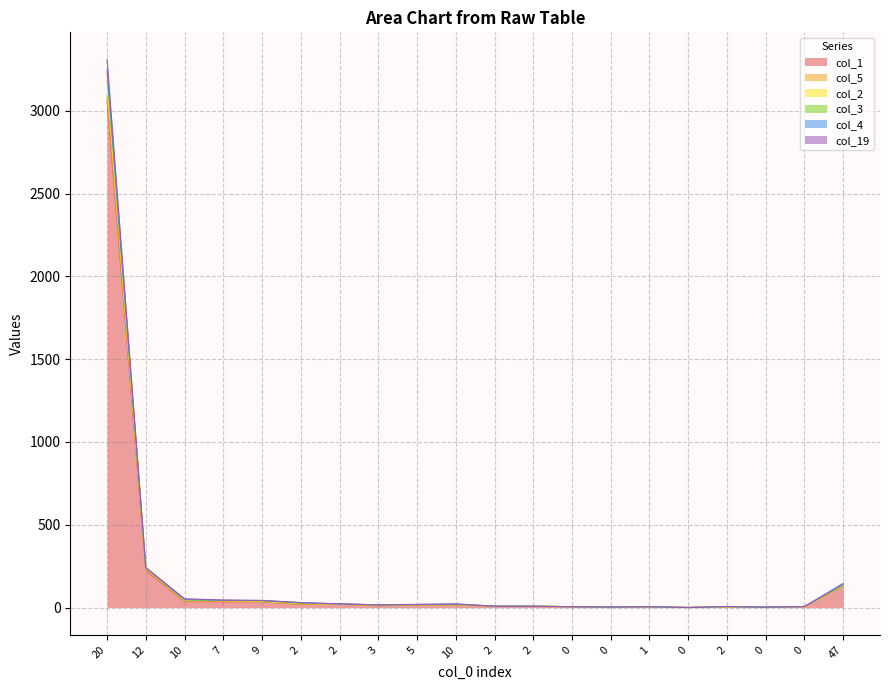

What is the label of the 2nd point from the left?

12